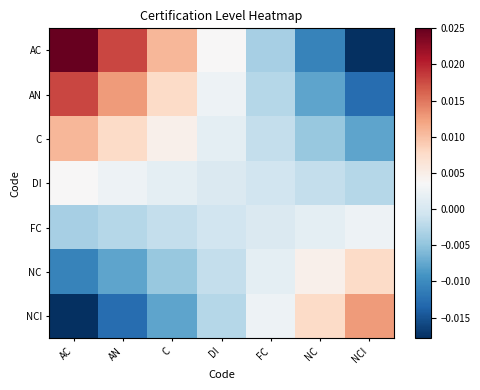

At how many categories does at least one series exceed 0?

7